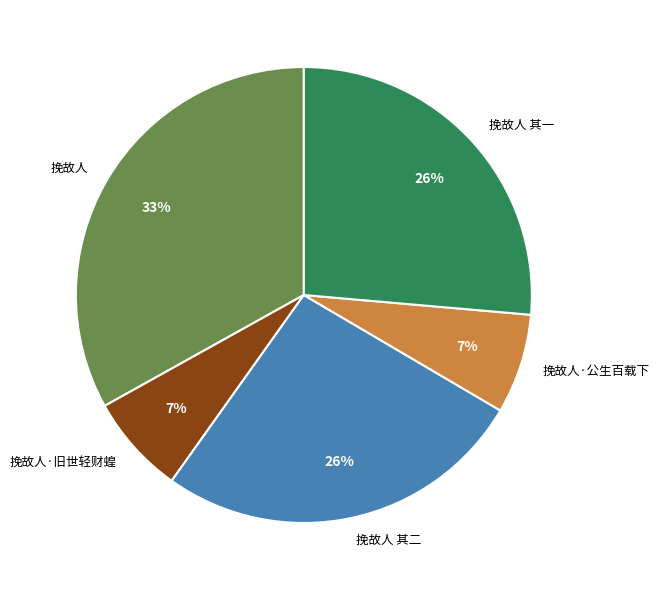

Approximately how many times larger is the value at 挽故人 其二 compared to 挽故人 其一?

1.0